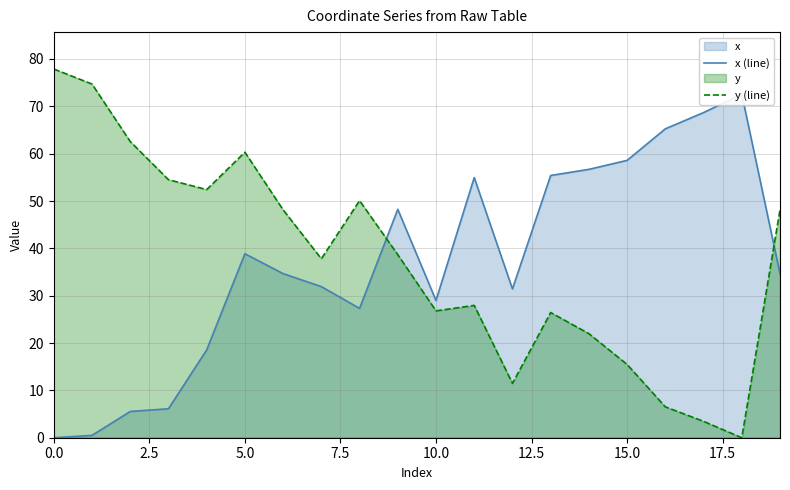

In y (line), how many points are lower than both neighbors (excluding endpoints)?

5